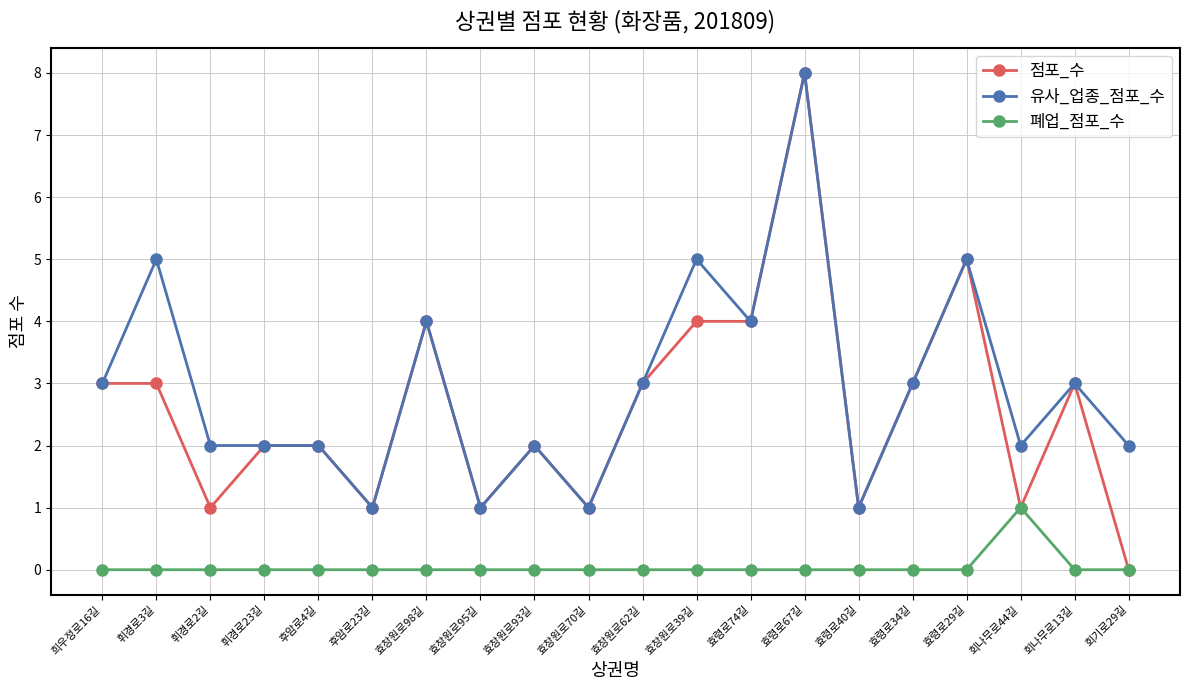

What is the greatest value displayed?

8